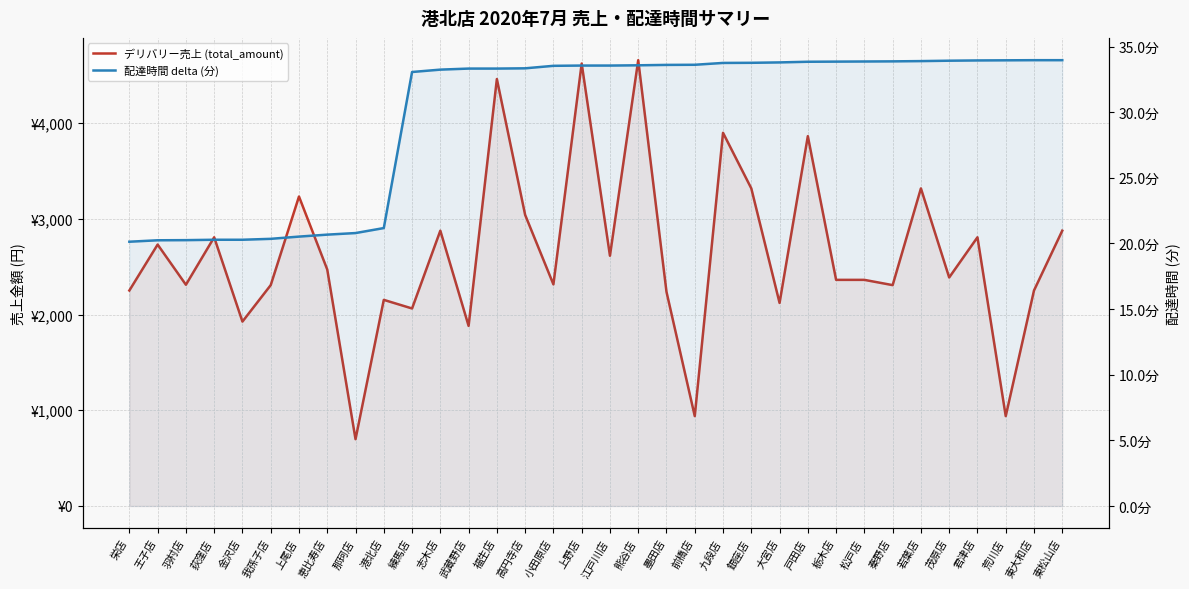

What is the minimum value shown in the chart?

20.1